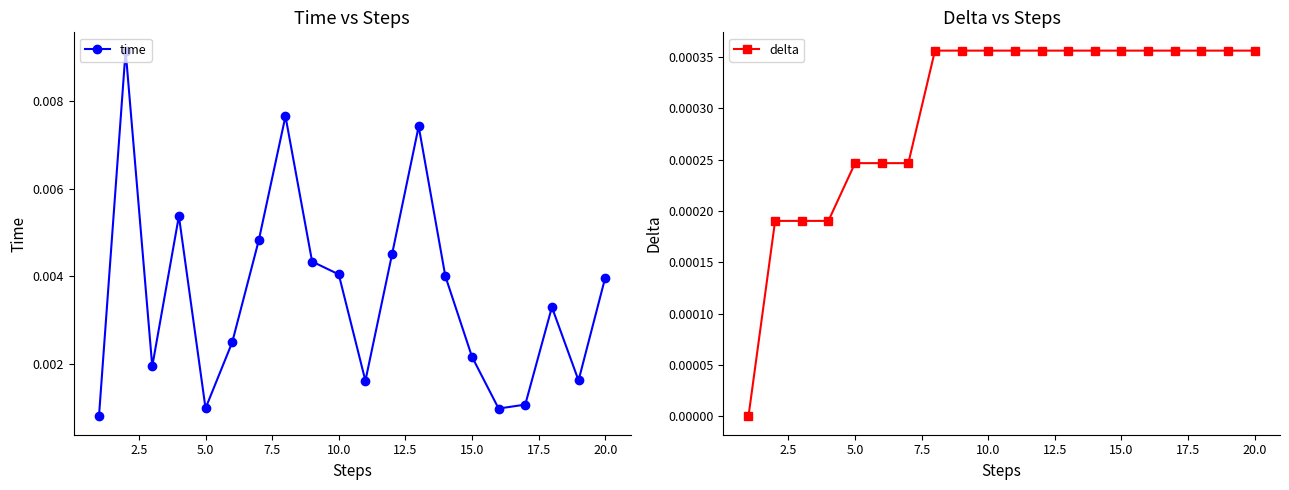

How many interior local peaks does the time series have?

5